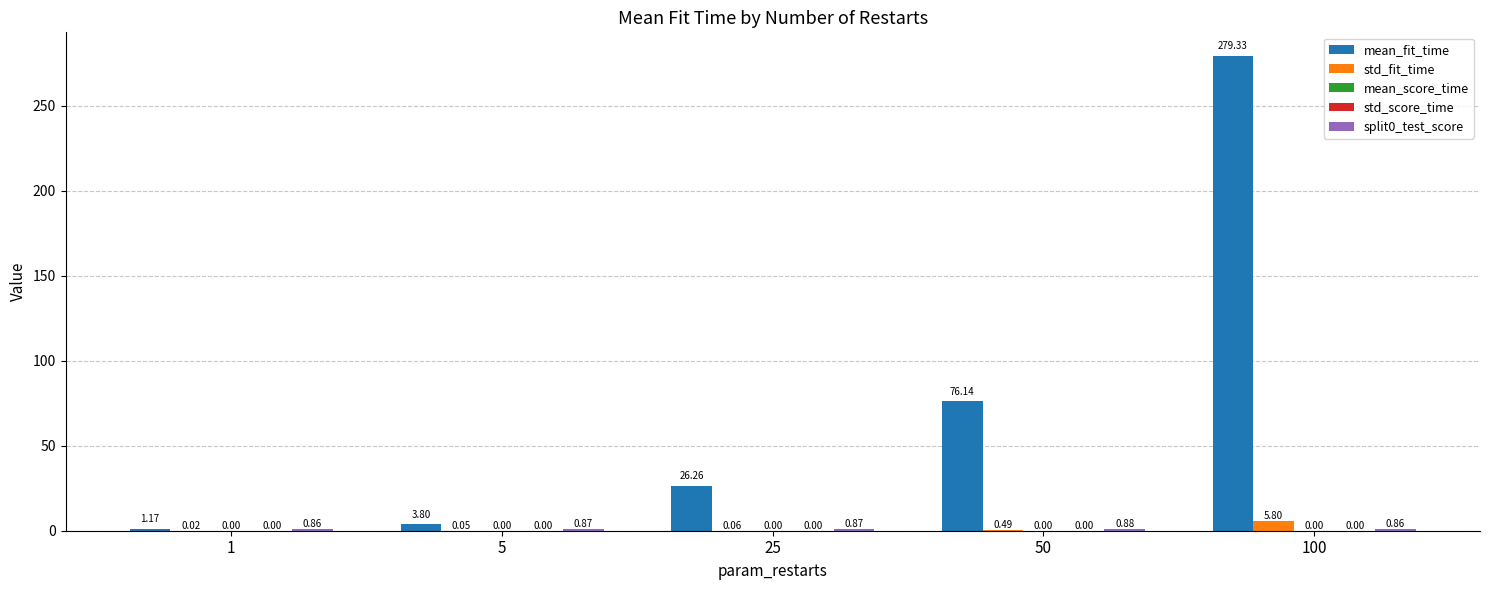

Is the value of mean_fit_time at 25 greater than the value of std_fit_time at 1?

Yes